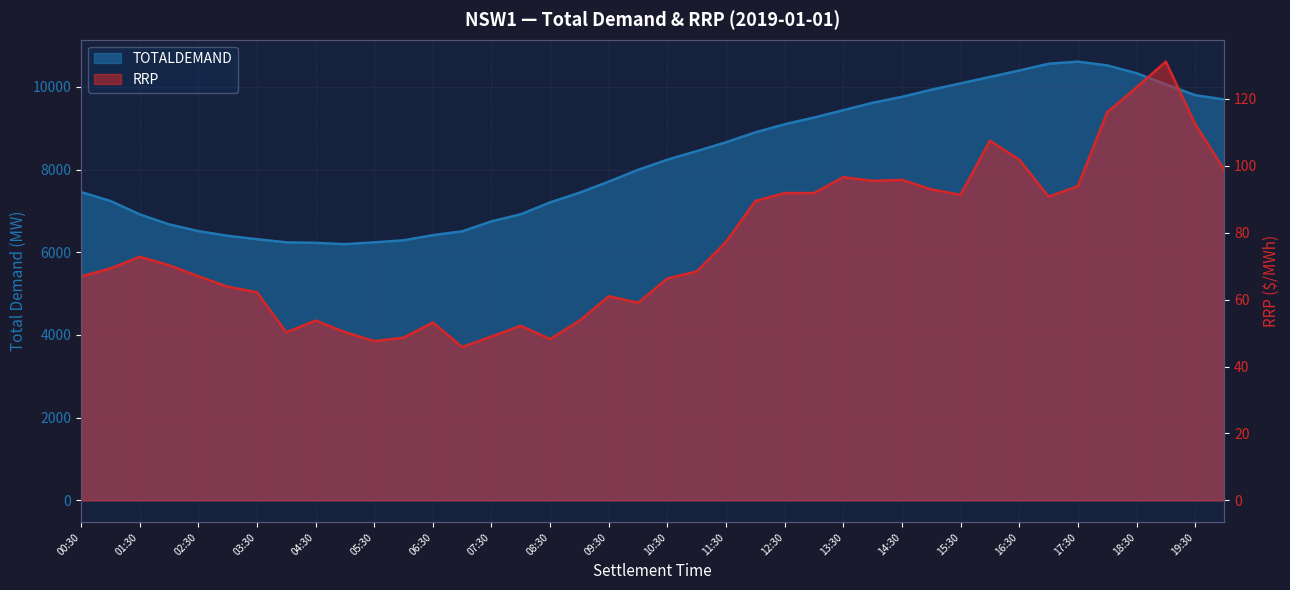

What is the lowest value of the TOTALDEMAND series?

6198.1